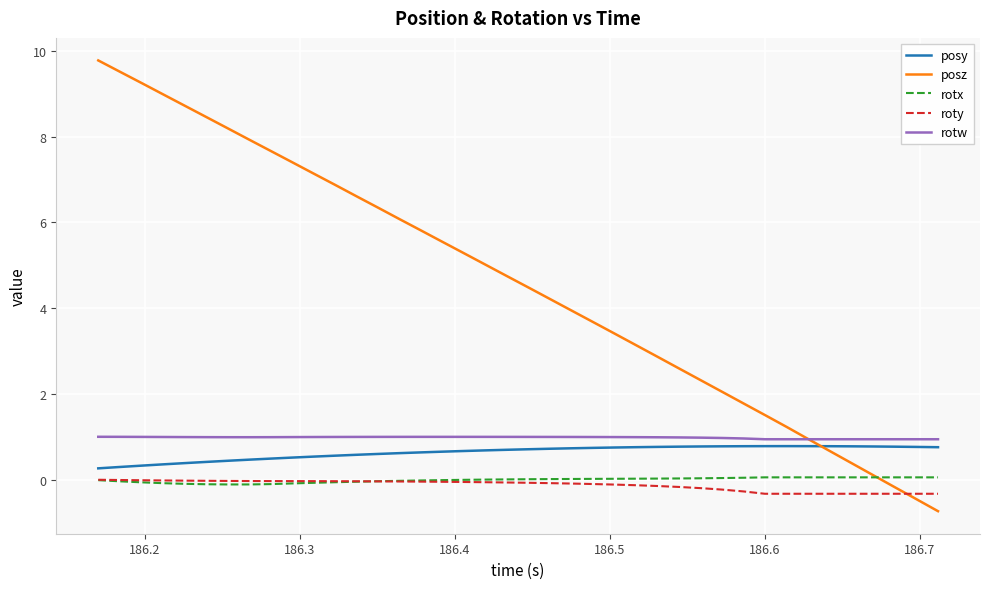

Count the number of data series in this chart.

5